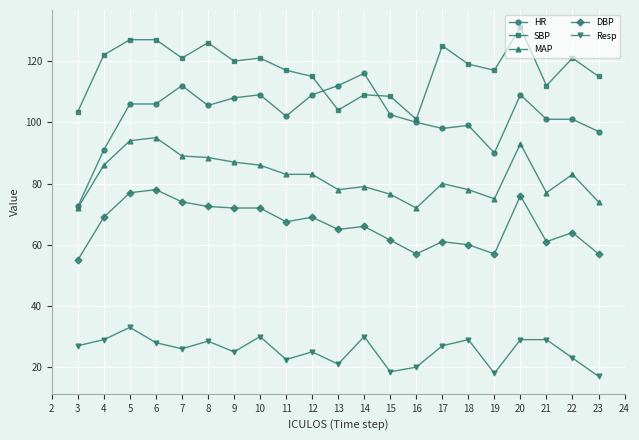

Where is the first local maximum for Resp?

5